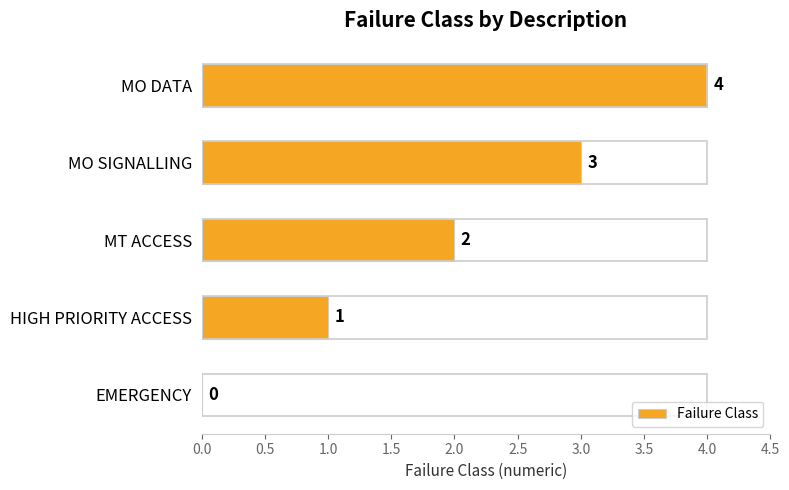

Is it true that the value at MT ACCESS is 2?

True